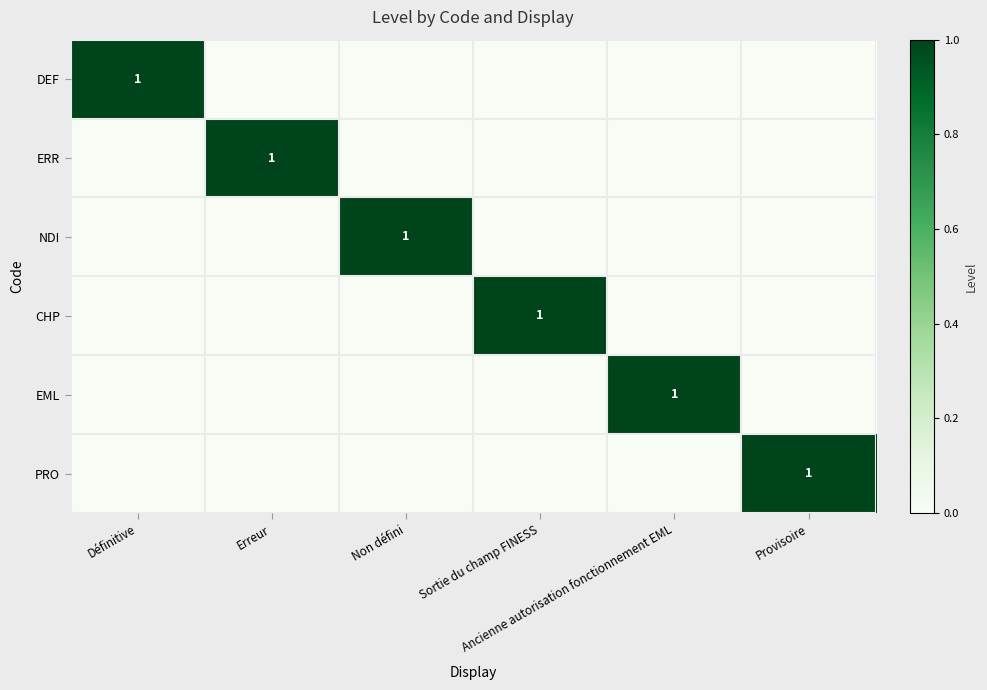

What is the difference between the maximum and second lowest values in the DEF series?

1